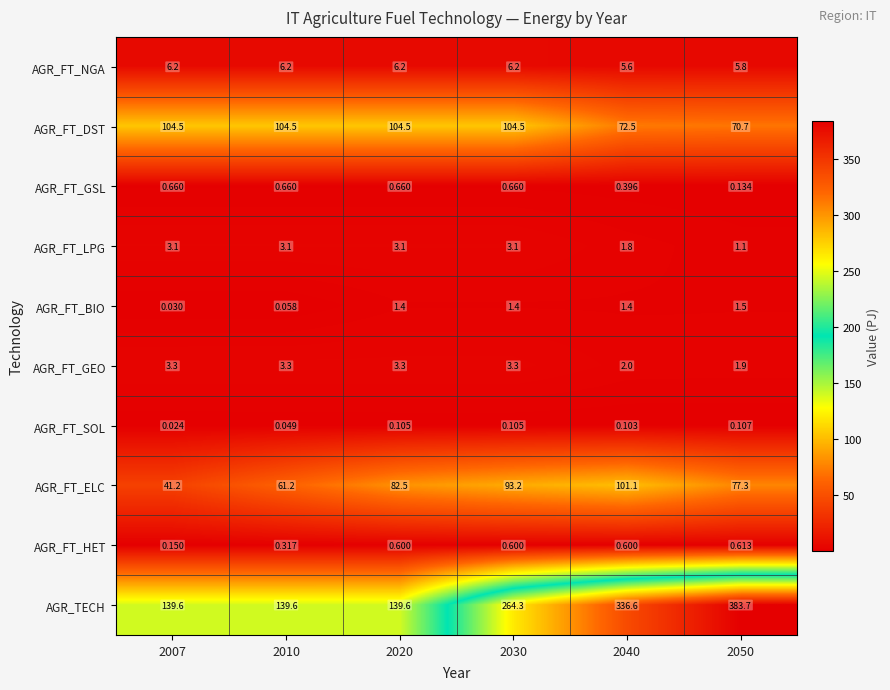

Which category has the highest value across all series?

2050